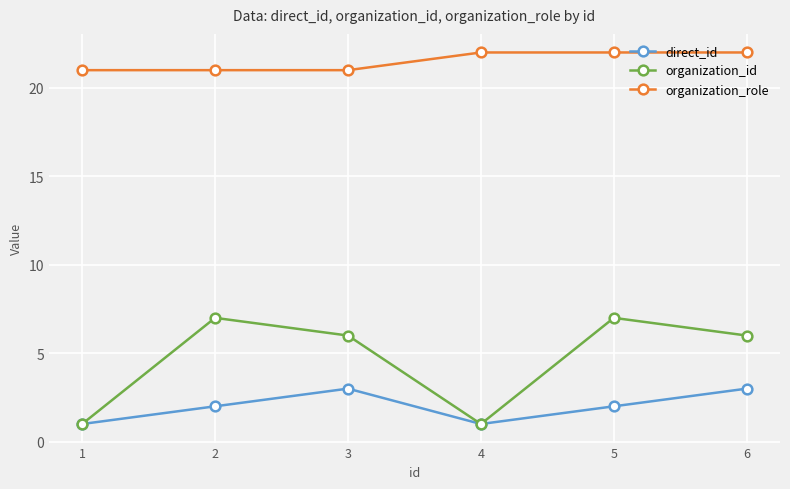

How many interior local peaks does the organization_id series have?

2